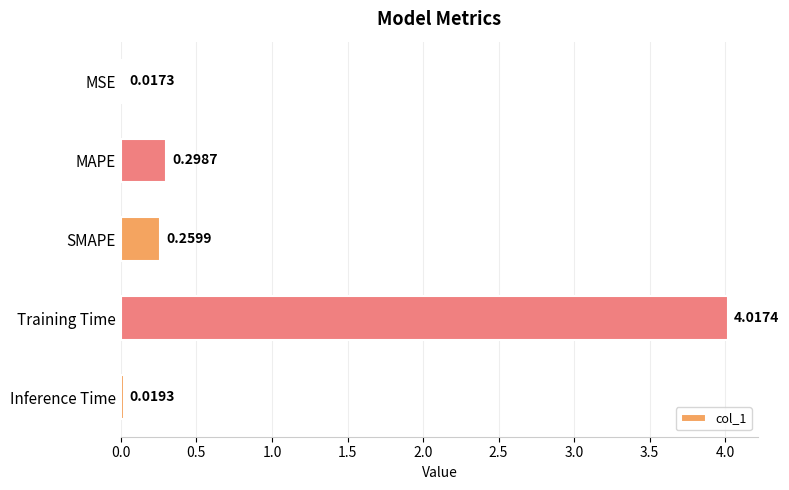

What is the maximum value shown in the chart?

4.0